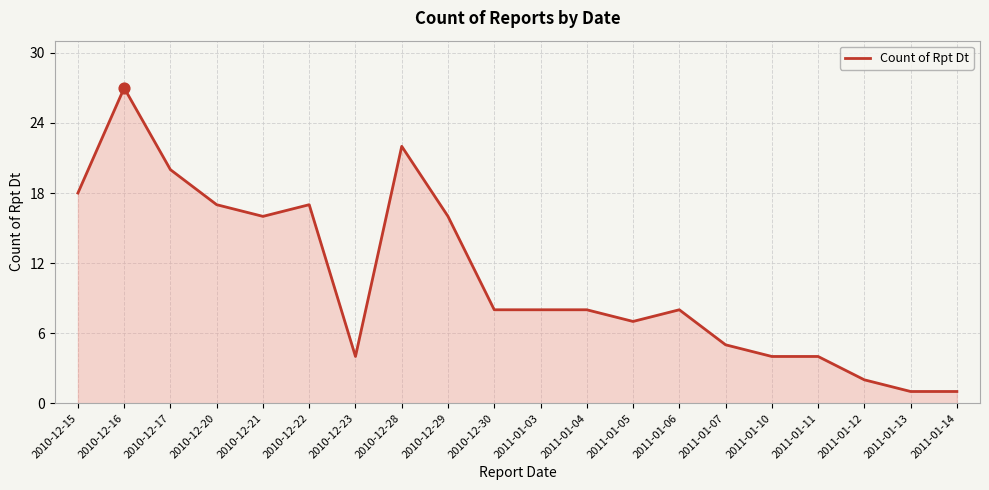

What is the change in value from 2010-12-28 to 2011-01-04?

-14